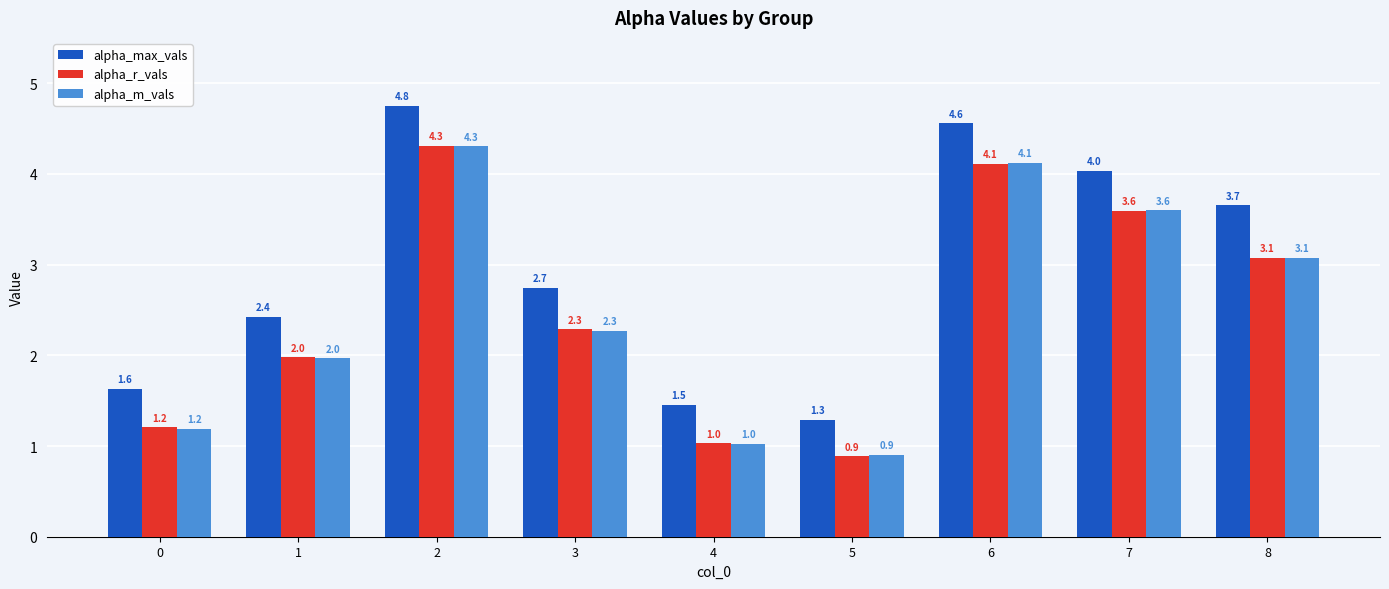

What is the difference between the maximum and minimum values in the alpha_max_vals series?

3.5